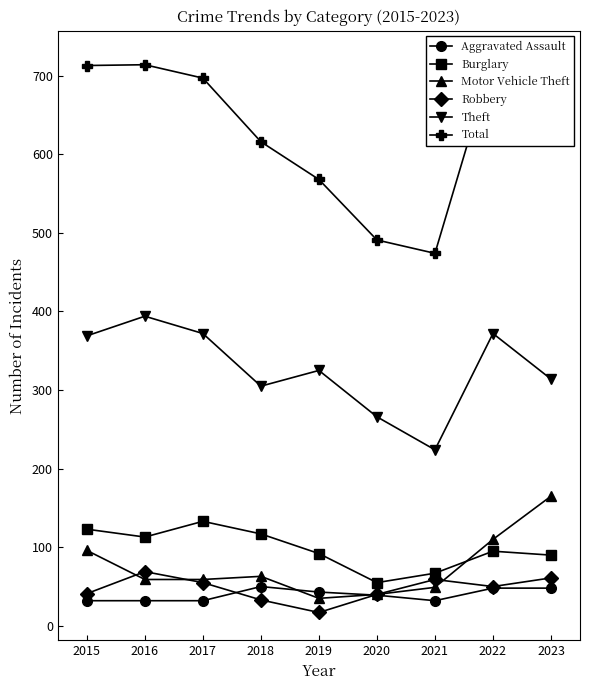

What is the difference between the Burglary values at 2023 and 2020?

35